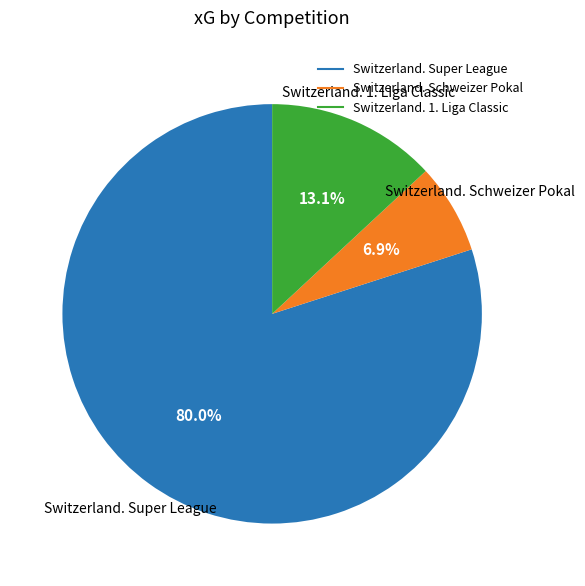

What is the total percentage of Switzerland. 1. Liga Classic and Switzerland. Super League?

93.1%